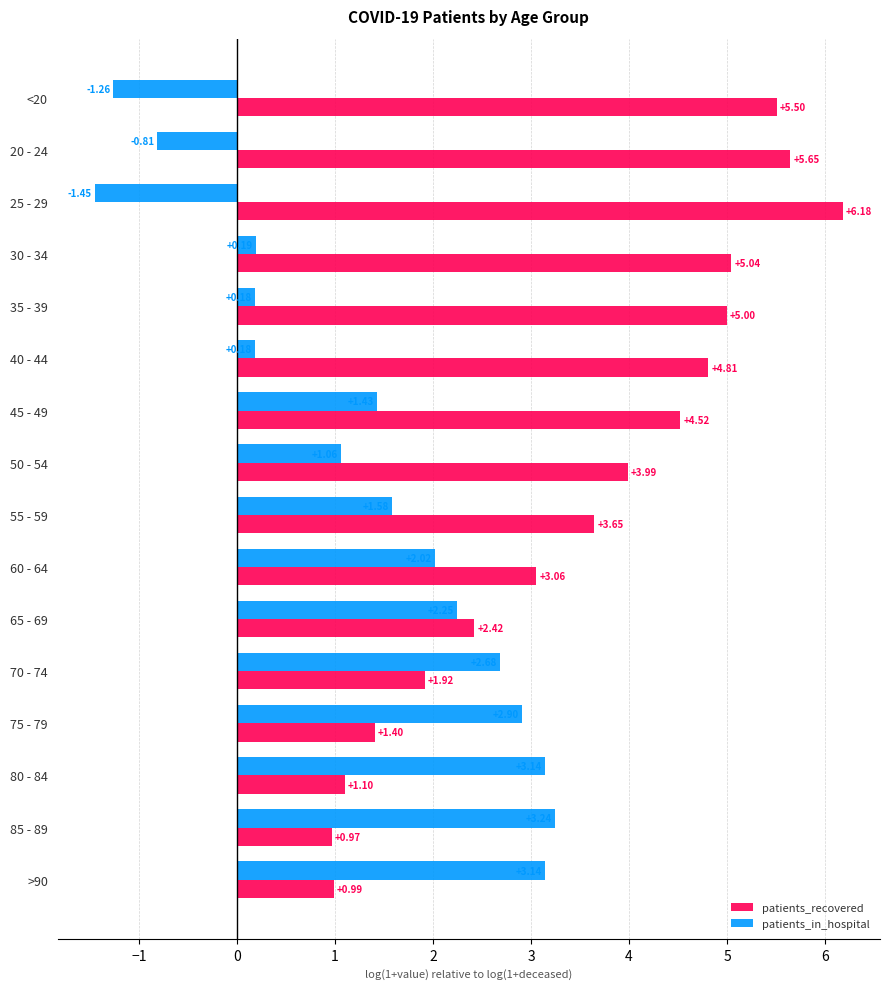

What is the average value of the patients_recovered series?

3.5